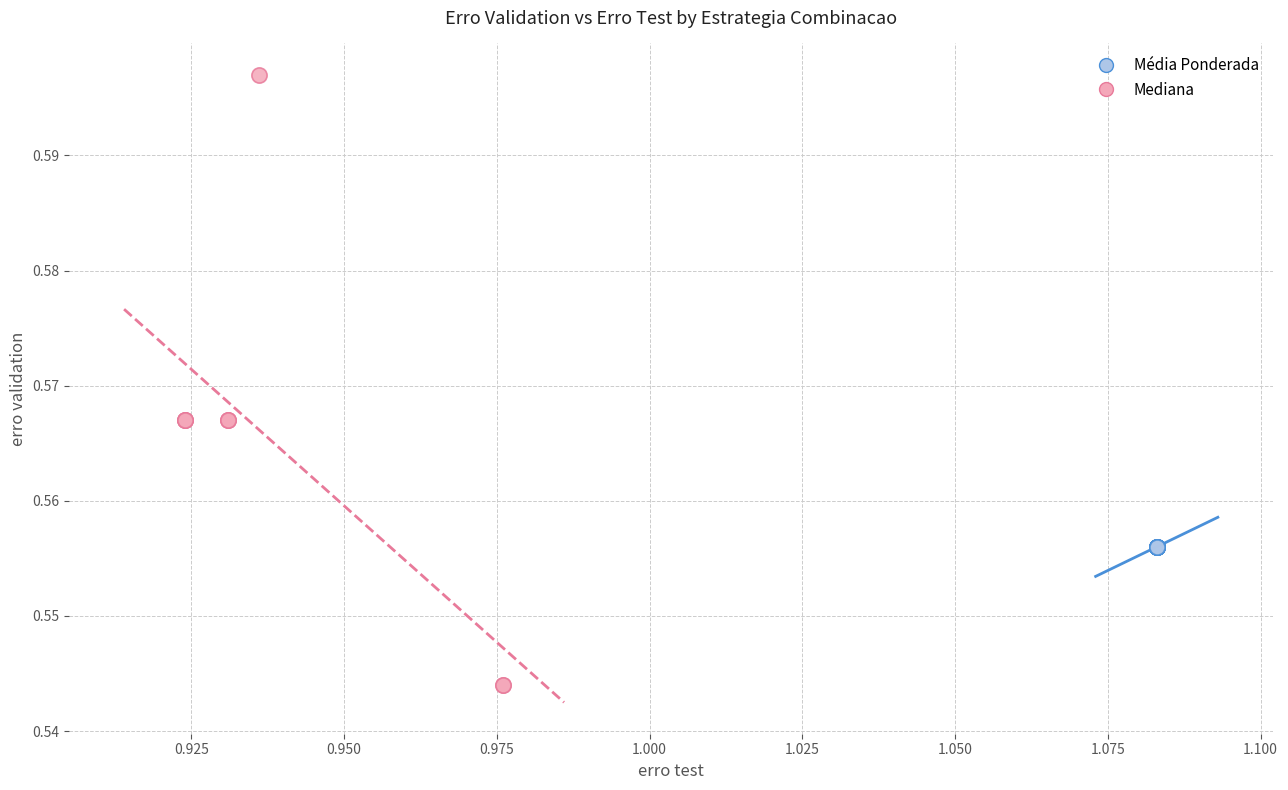

Which series reaches the minimum Y coordinate?

Mediana